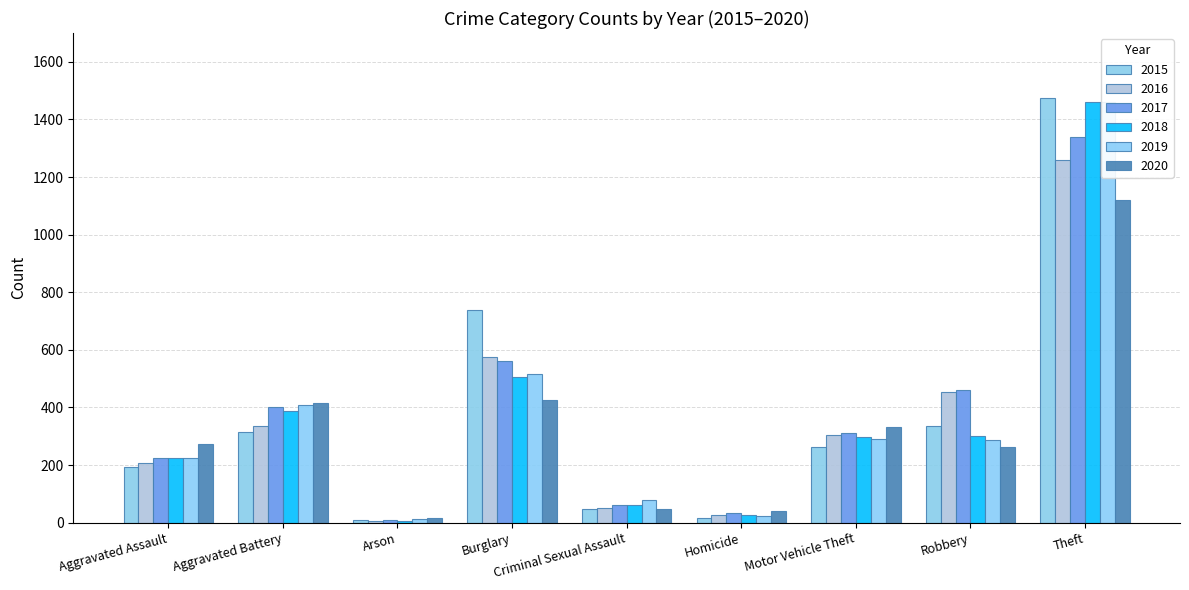

Where is 2016 nearest to the value 633?

Burglary